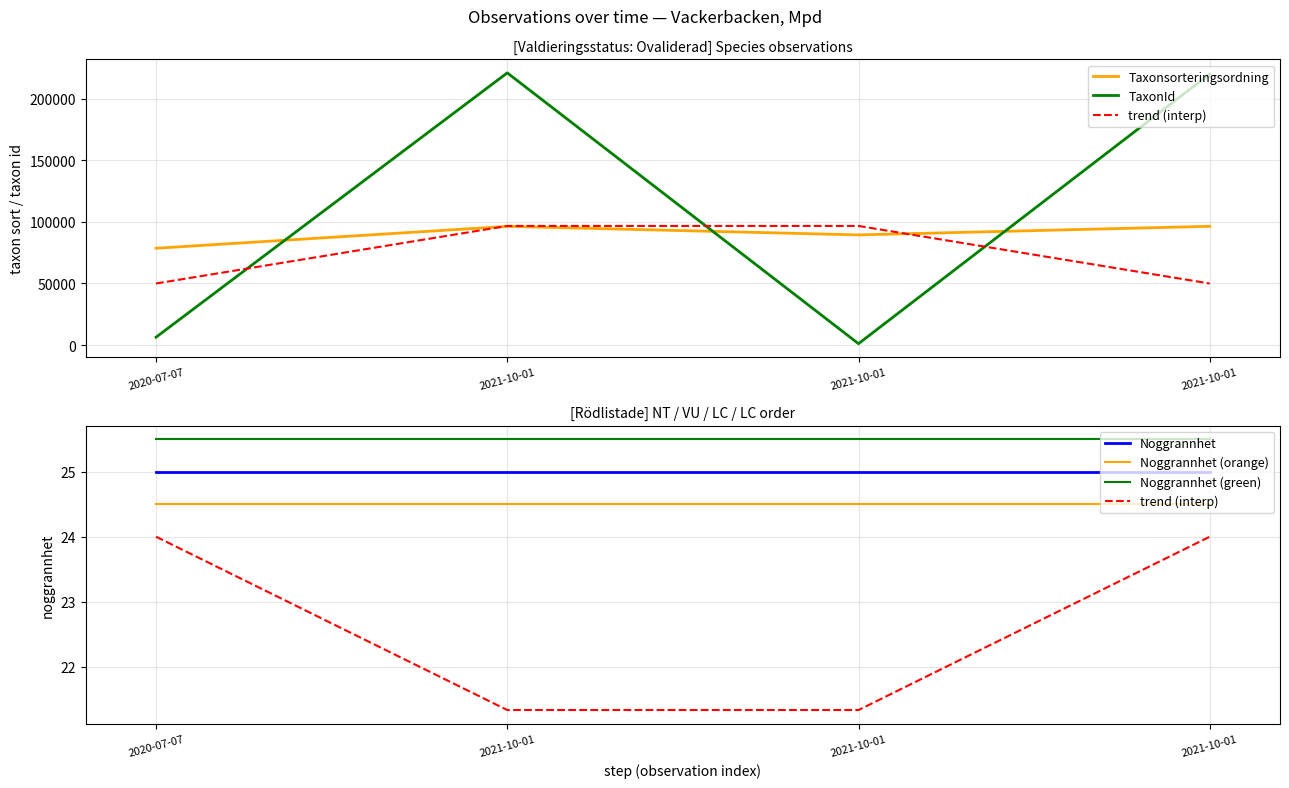

What is the greatest value displayed?

220787.0